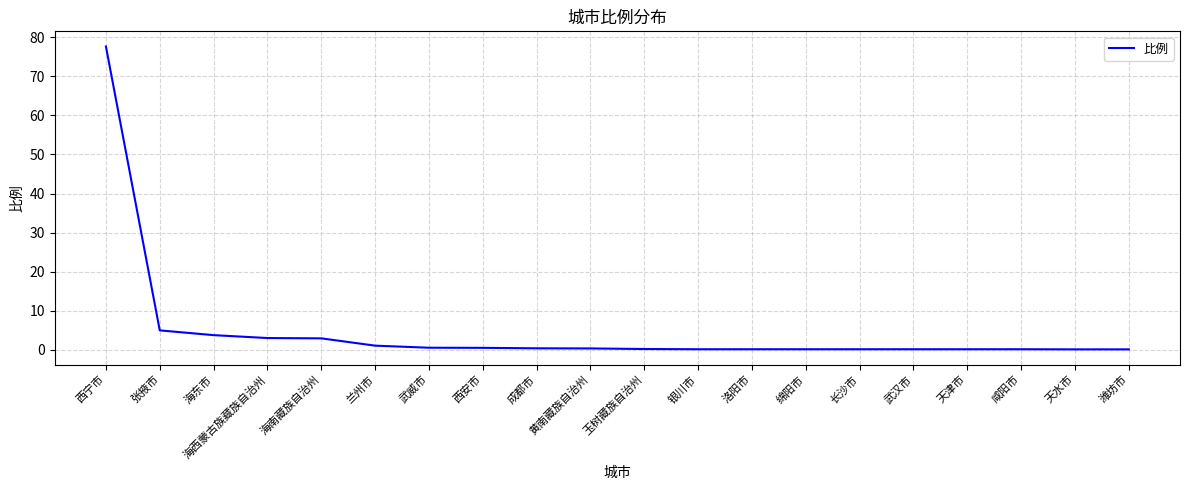

What is the sum of all values?

96.5